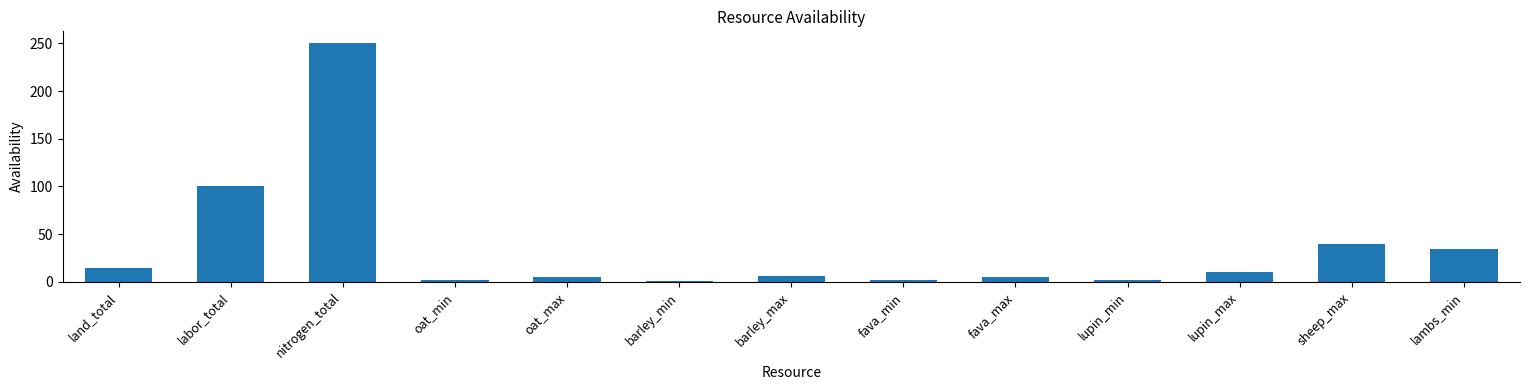

How many data points does each series have?

13